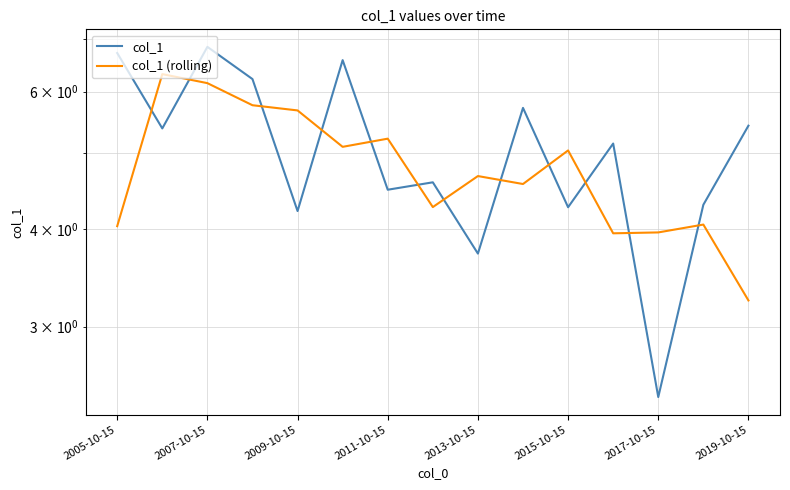

Which series has the largest total across all categories?

col_1